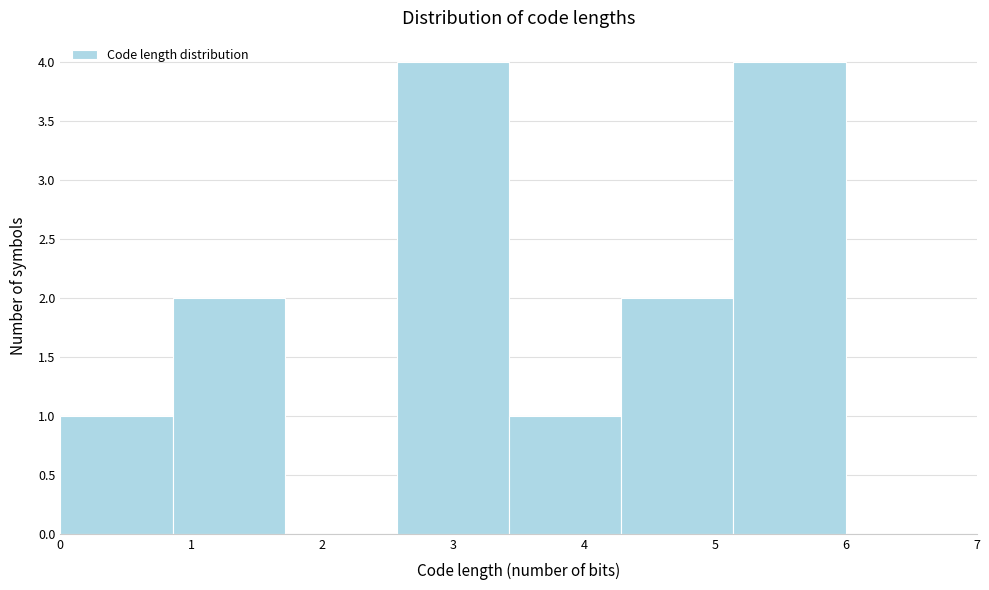

Reading left to right, list every bar in this chart as the range it spans on the x-axis followed by its height. Neither the bar edges nor the heights are printed on the chart, so give them approximately, as read against the axes.

0.0 to 0.9: 1
0.9 to 1.7: 2
1.7 to 2.6: 0
2.6 to 3.4: 4
3.4 to 4.3: 1
4.3 to 5.1: 2
5.1 to 6.0: 4